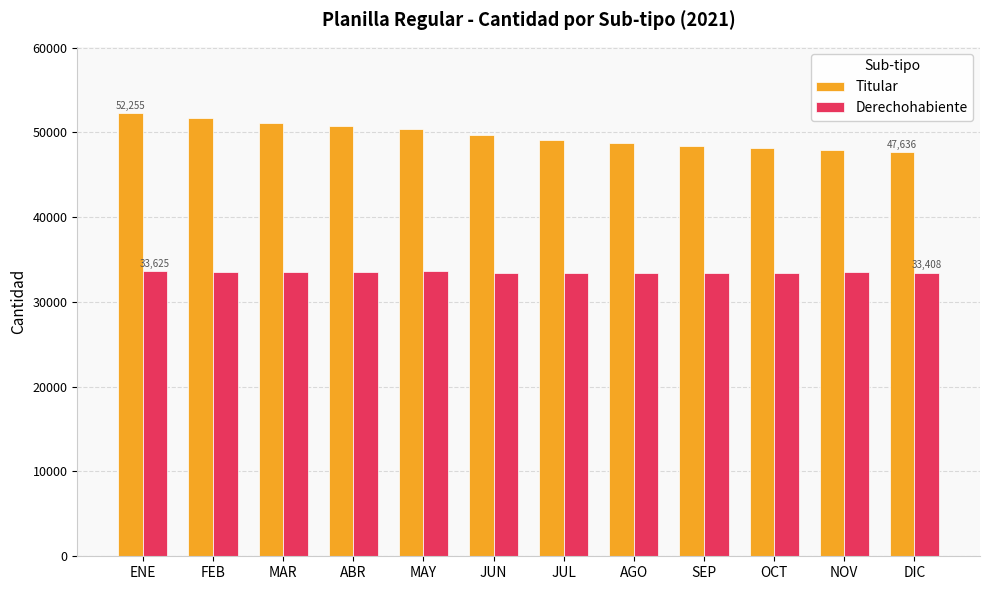

Does the chart contain any negative values?

No